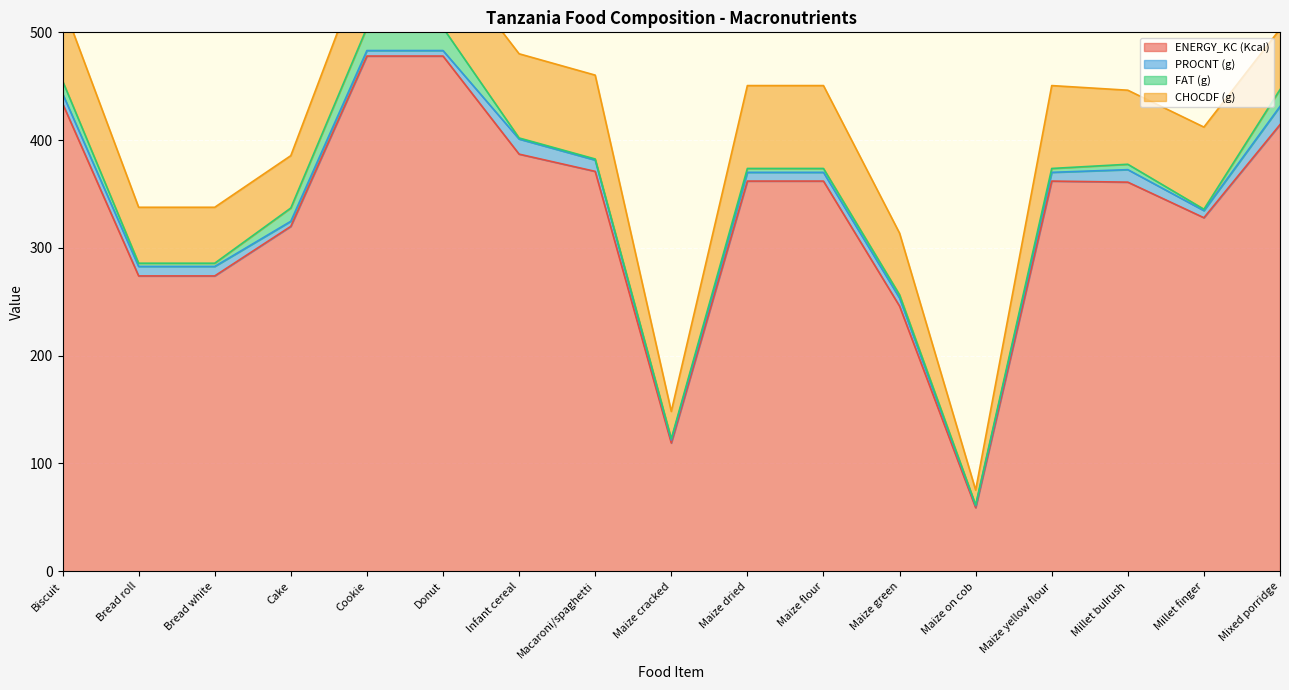

What is the average value of the ENERGY_KC (Kcal) series?

331.1